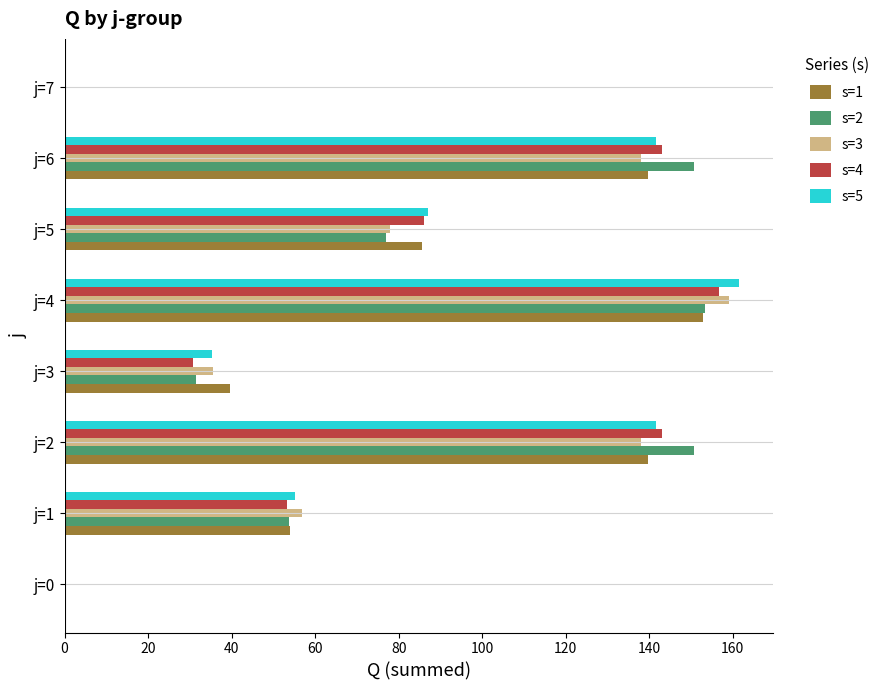

True or false: s=5 has a value of 152.4 at j=5.

False